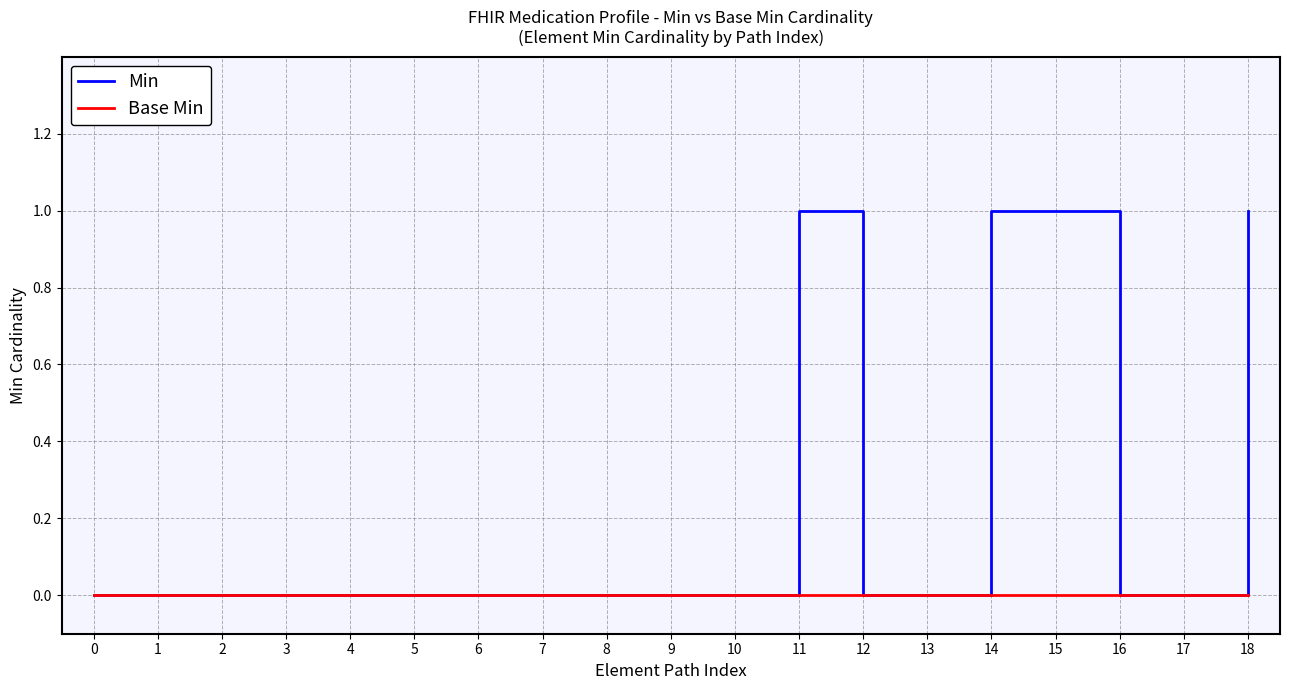

Which series has the largest total across all categories?

Min